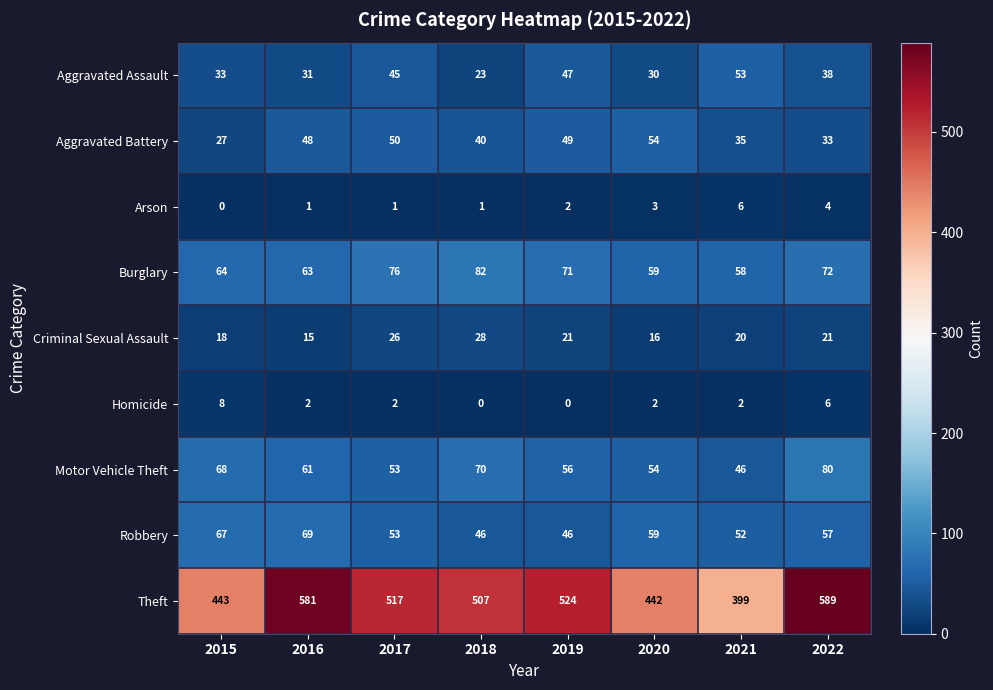

Where does the Homicide series first go above 2?

2015